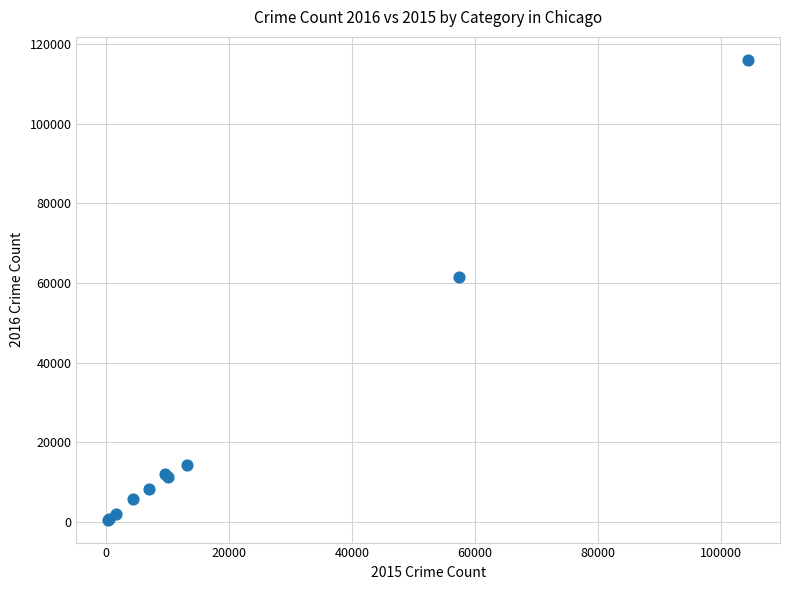

What Y value in the scatter plot is closest to 58294?

61619